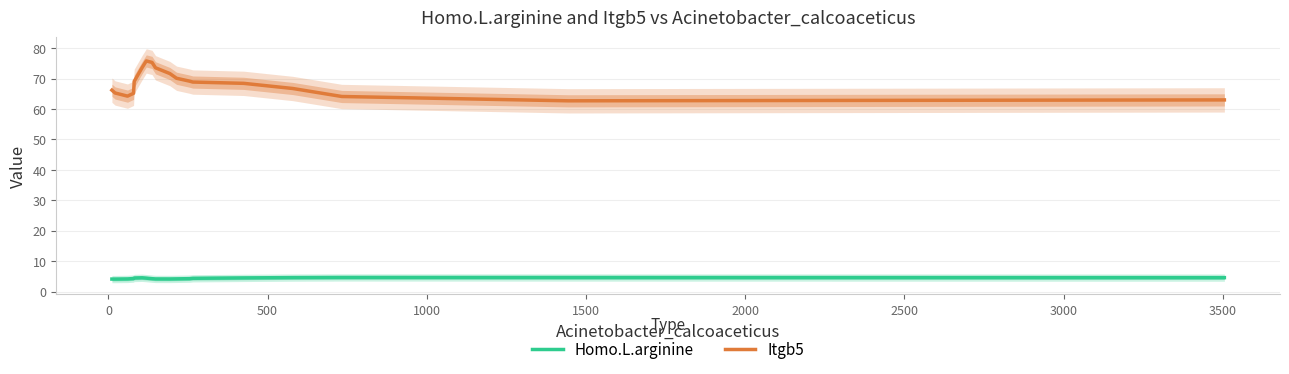

How many lines are shown in the chart?

2